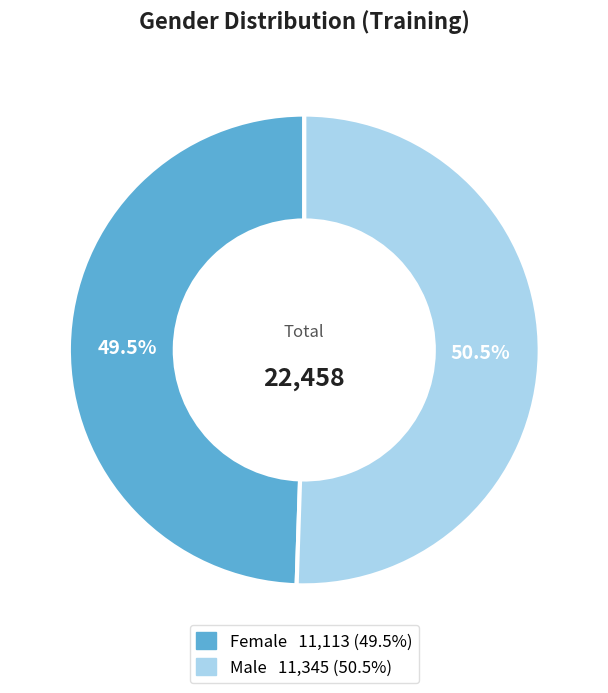

To the nearest percent, what is the difference between the Male and Female slice percentages?

1%